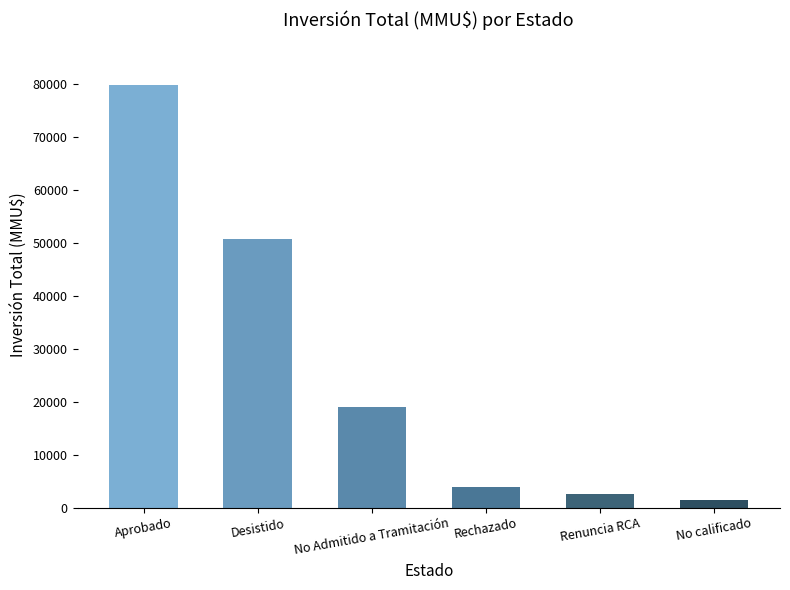

List the labels in order of value, smallest first.

No calificado, Renuncia RCA, Rechazado, No Admitido a Tramitación, Desistido, Aprobado